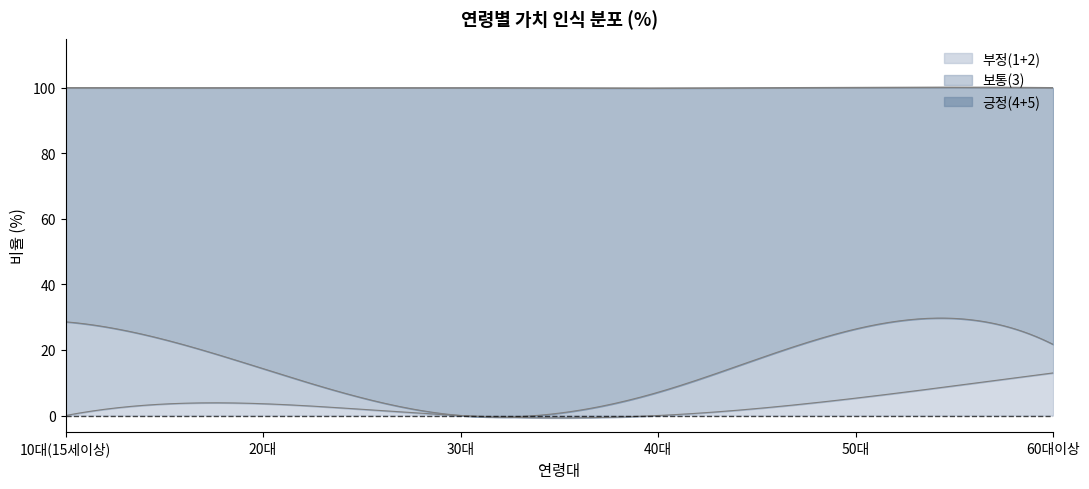

Rank the series at 10대(15세이상) from highest to lowest value.

긍정(4+5), 보통(3), 부정(1+2)